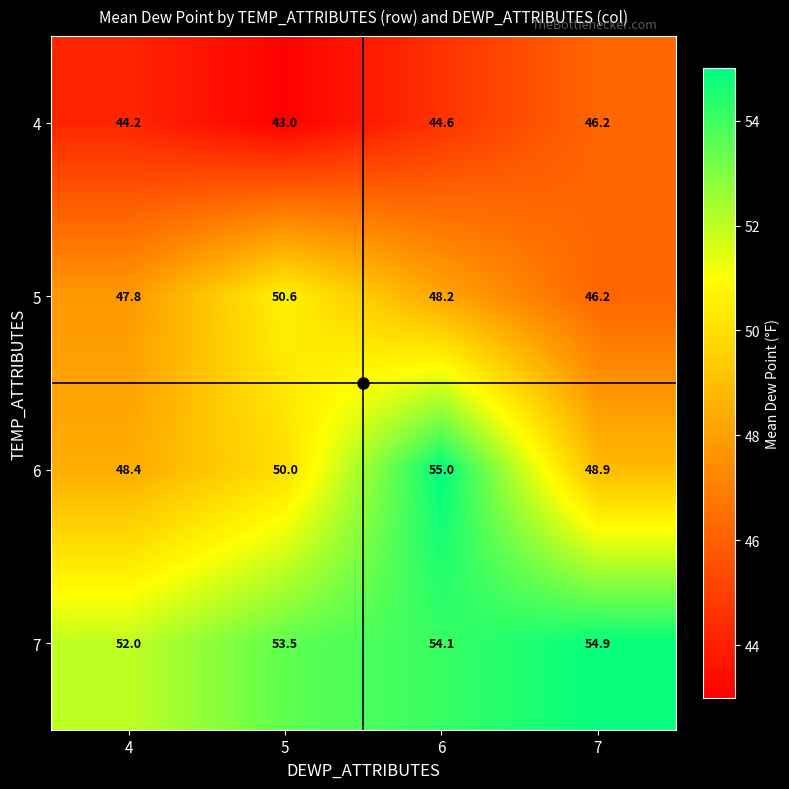

The value of 5 at 7 is 46.2. True or false?

True